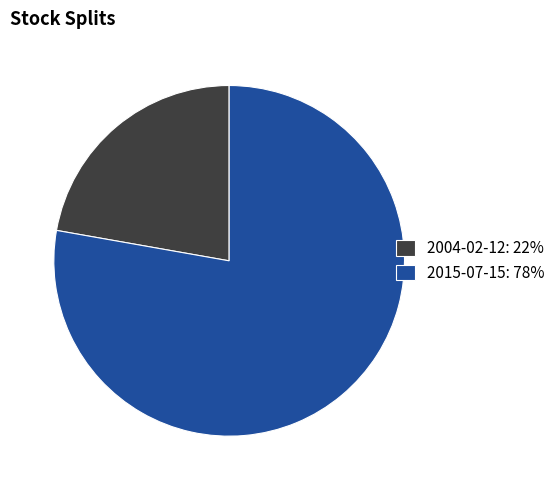

Does 2015-07-15: 78% account for over 50% of the chart?

Yes